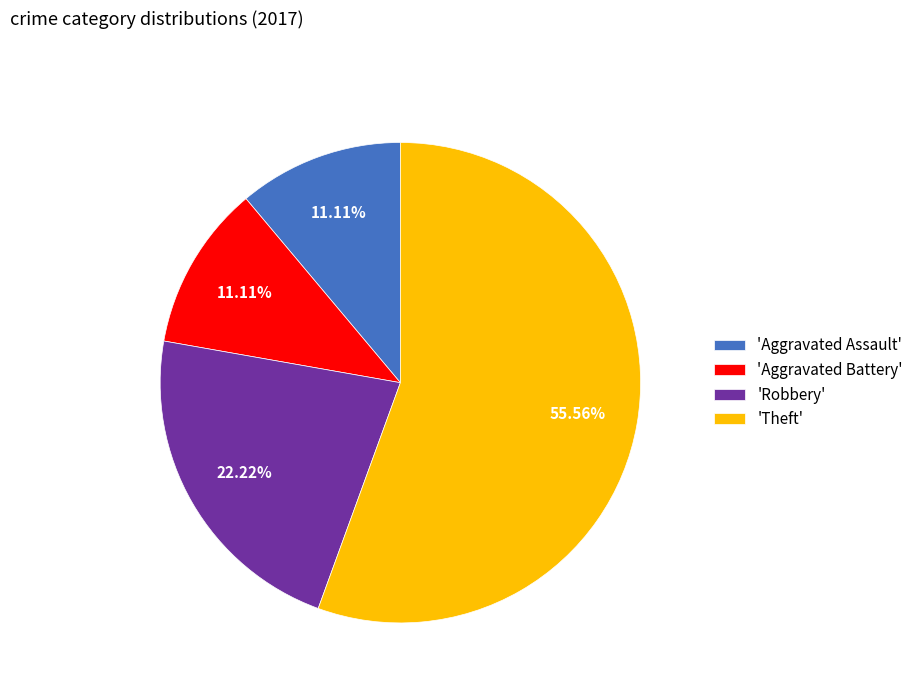

Which category accounts for the majority?

'Theft'